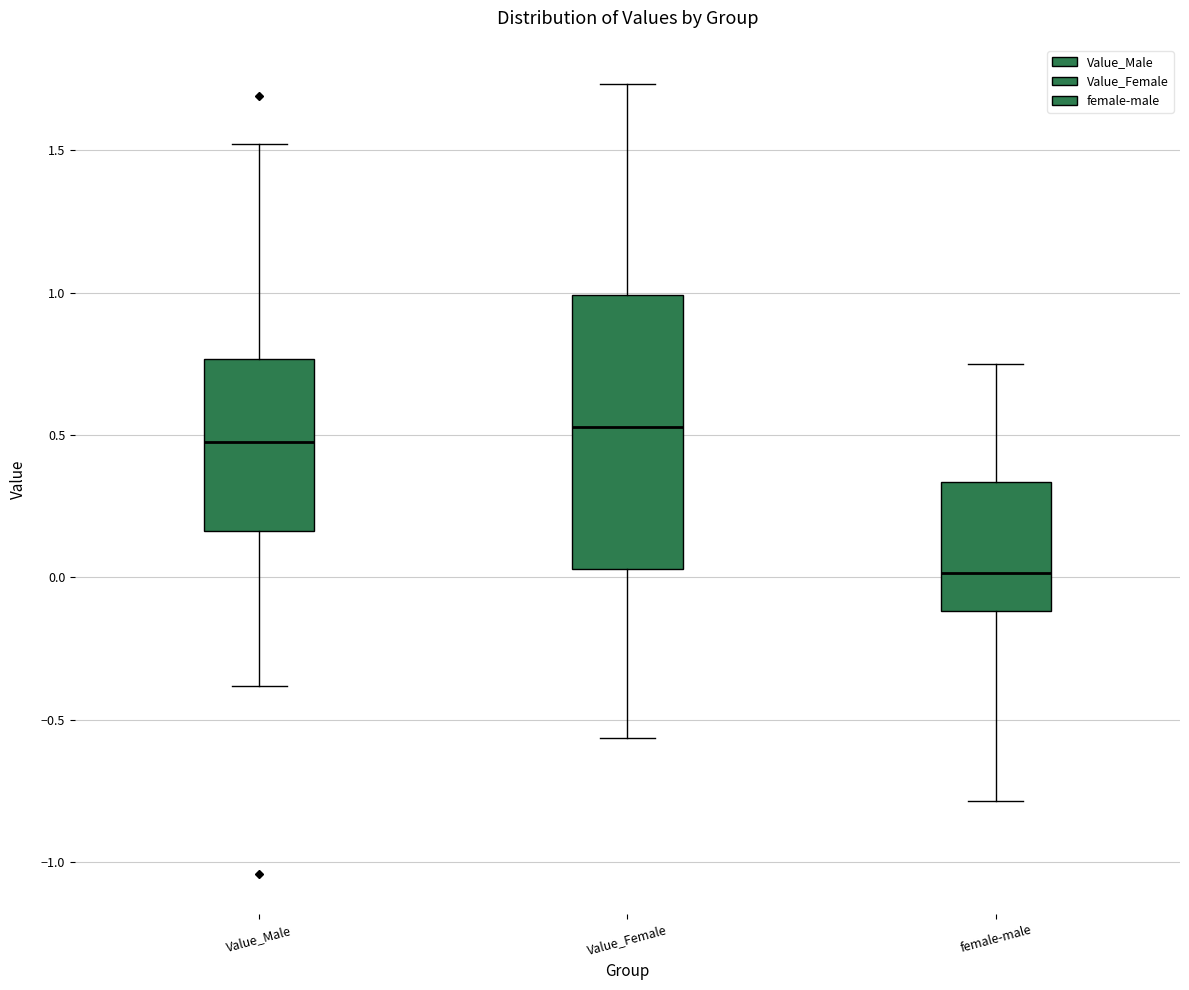

Comparing the boxes themselves (not the whiskers), which one is the tallest?

Value_Female